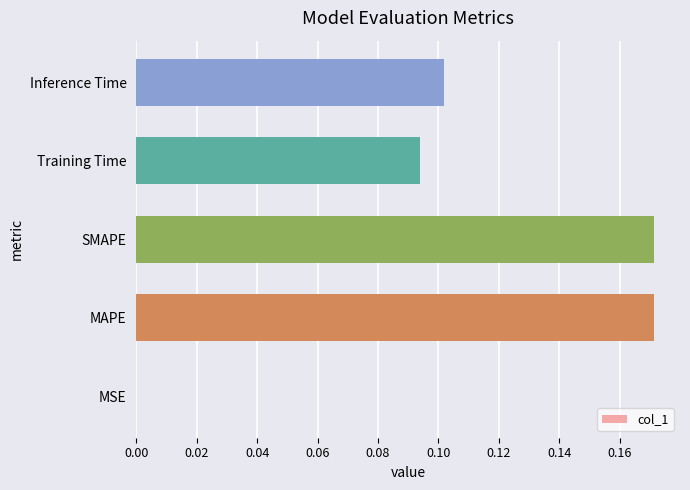

What is the sum of all values?

0.5